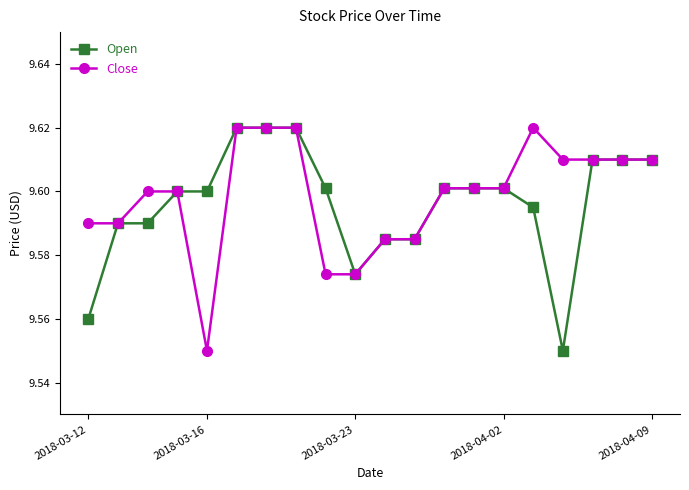

How many Close values are between 9 and 10?

20